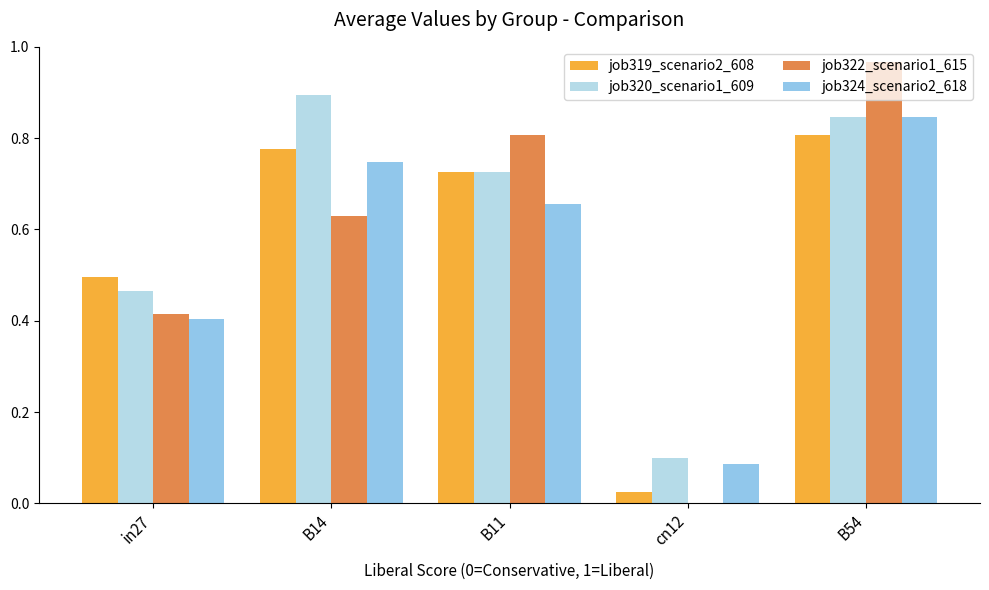

True or false: job324_scenario2_618 has a value of 0.1 at cn12.

True